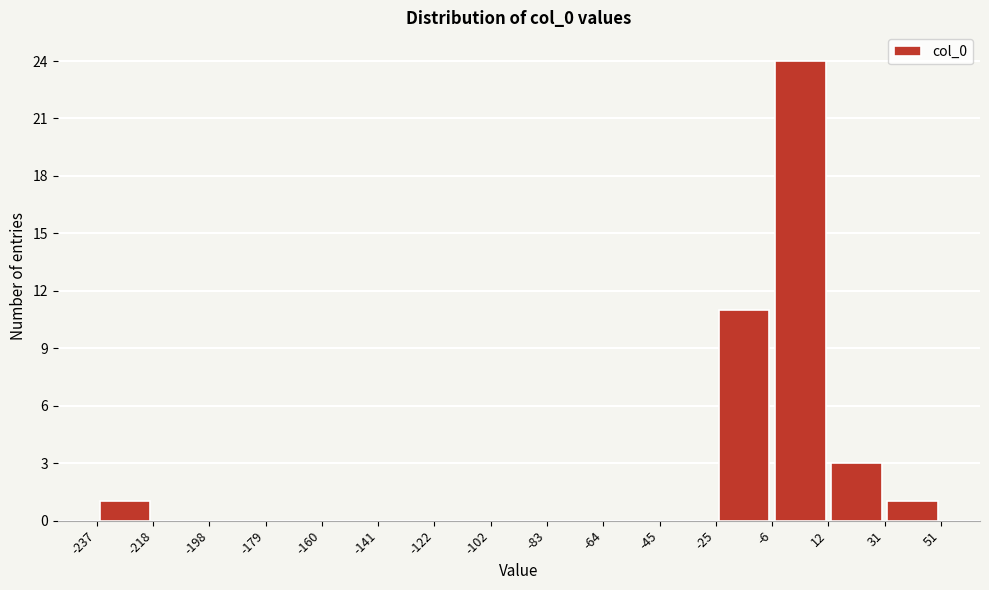

Reading left to right, transcribe this chart: for each bar, give the range it covers on the x-axis and its height. The values are not printed on the chart, so give them approximately, as read against the axis.

-237 to -218: 1
-218 to -198: 0
-198 to -179: 0
-179 to -160: 0
-160 to -141: 0
-141 to -122: 0
-122 to -102: 0
-102 to -83: 0
-83 to -64: 0
-64 to -45: 0
-45 to -25: 0
-25 to -6: 11
-6 to 12: 24
12 to 31: 3
31 to 51: 1